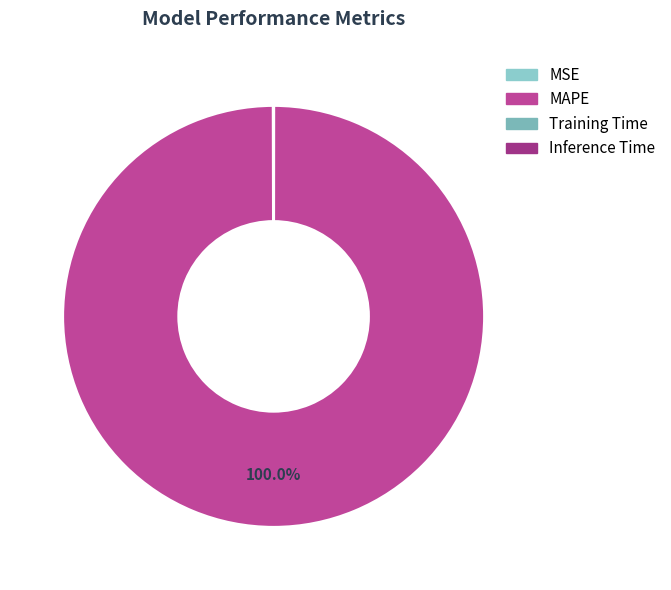

How many slices are in this pie chart?

4